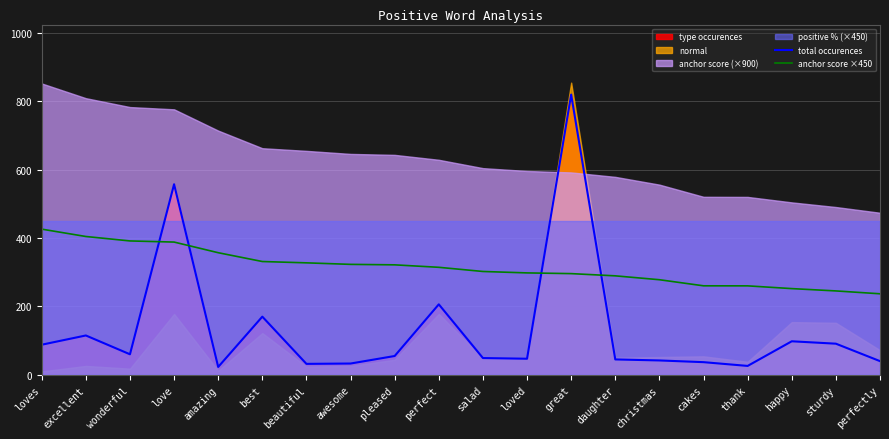

Which category has the highest value across all series?

great